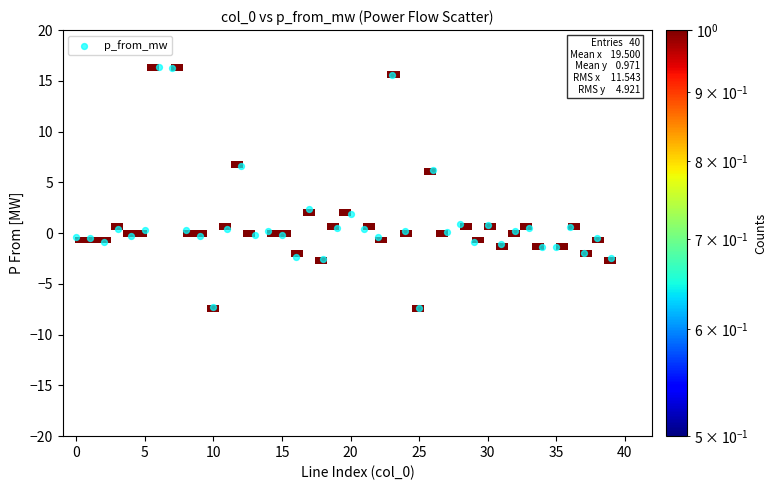

What is the range of Y values (max minus min)?

23.7